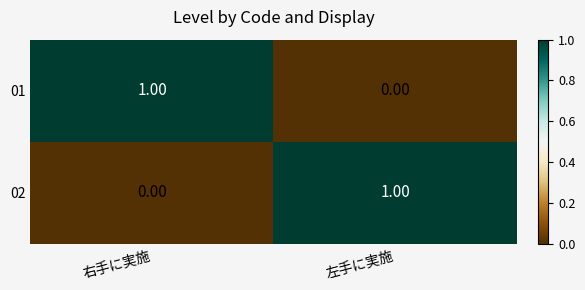

Is the value of 01 at 左手に実施 greater than the value of 02 at 左手に実施?

No